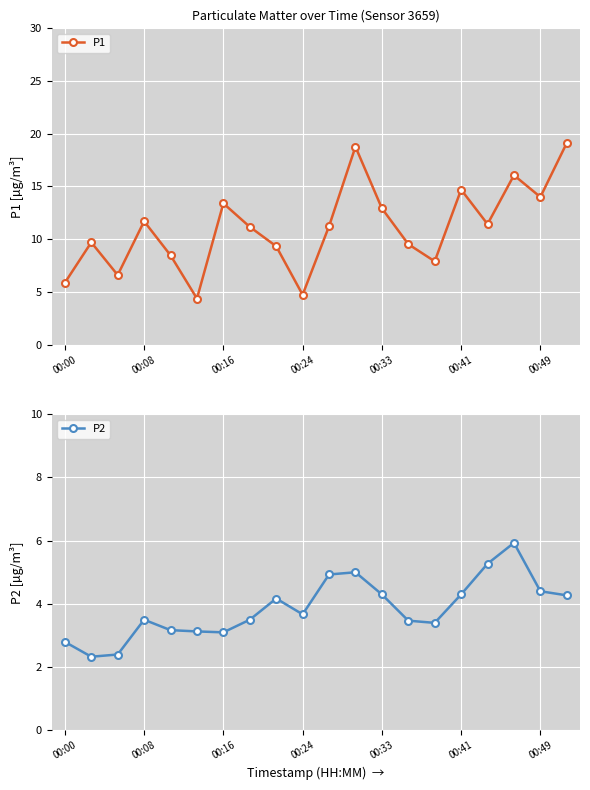

Count the number of data series in this chart.

2